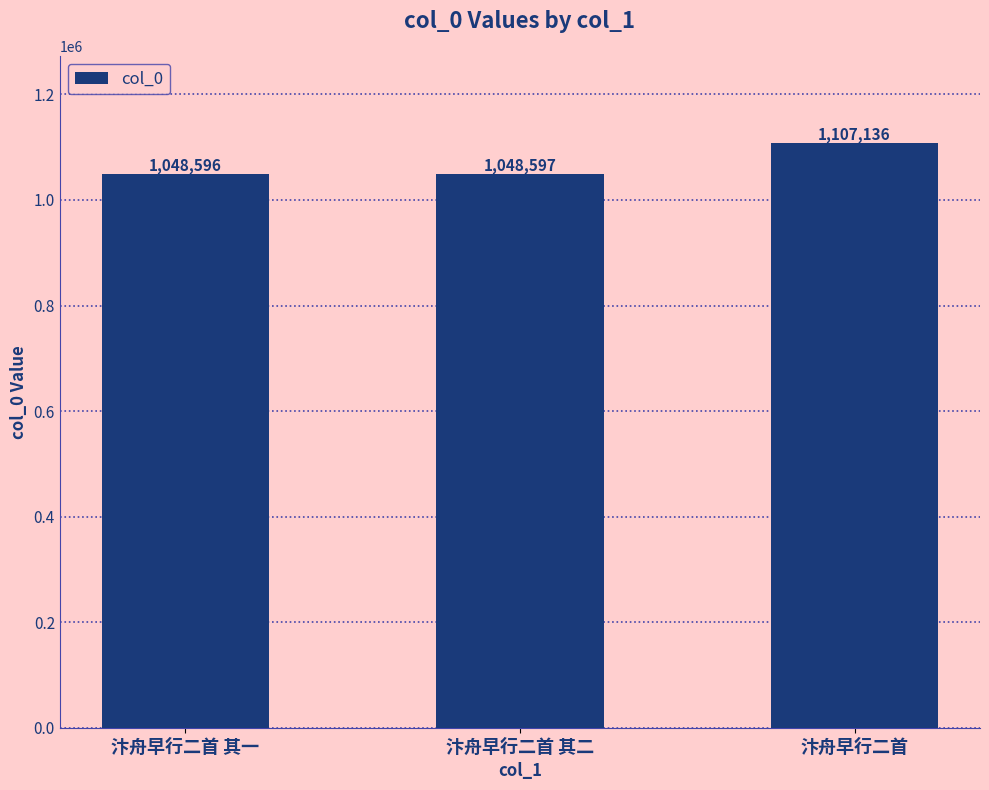

Reading left to right, extract all data points from this chart.

1048596	1048597	1107136